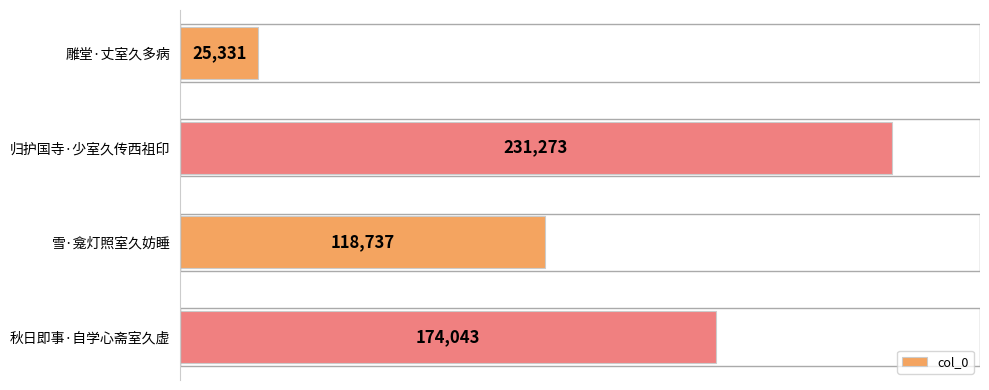

Count the values in the range 118737 to 231273.

3